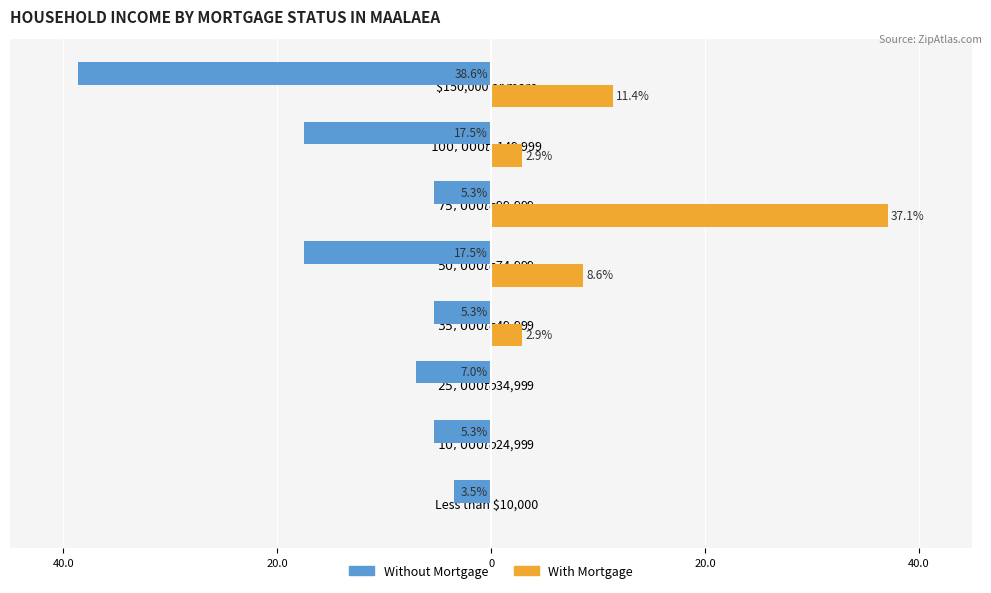

Reading left to right, transcribe all the data shown in this chart.

Without Mortgage: -3.5	-5.3	-7.0	-5.3	-17.5	-5.3	-17.5	-38.6
With Mortgage: 0.0	0.0	0.0	2.9	8.6	37.1	2.9	11.4